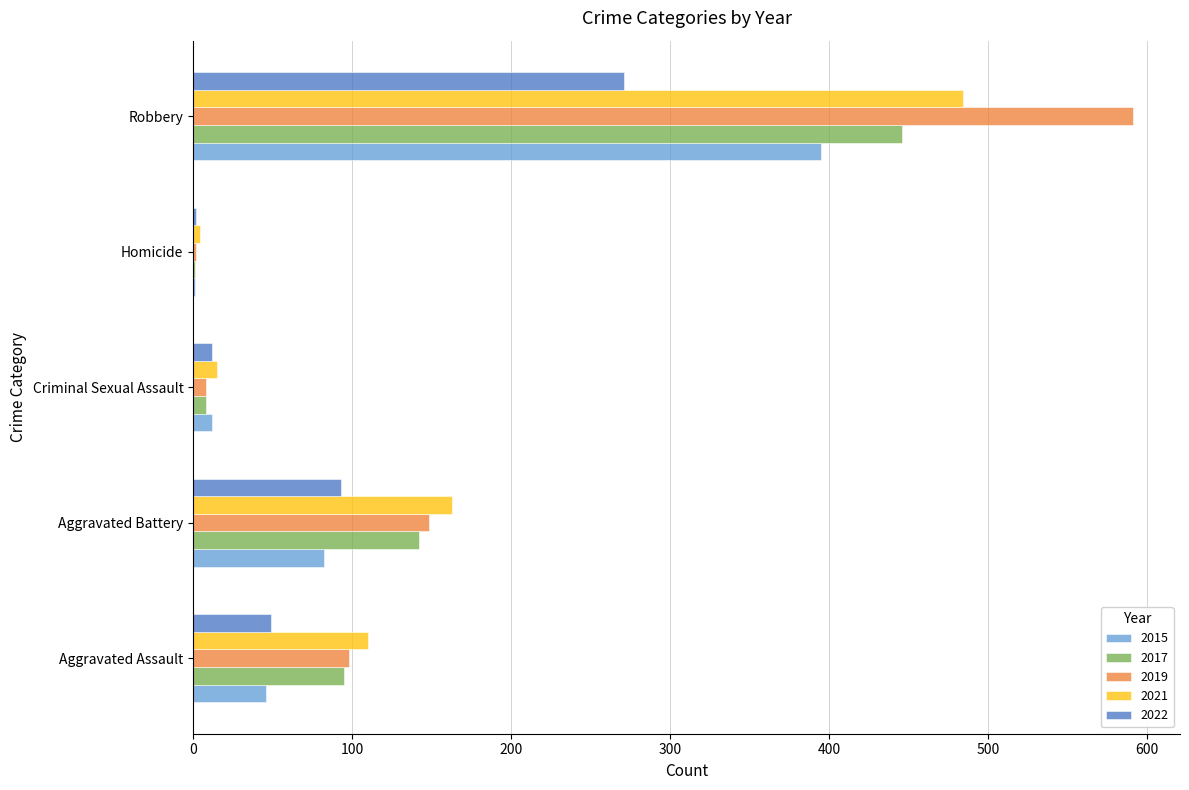

What is the maximum value shown in the chart?

591